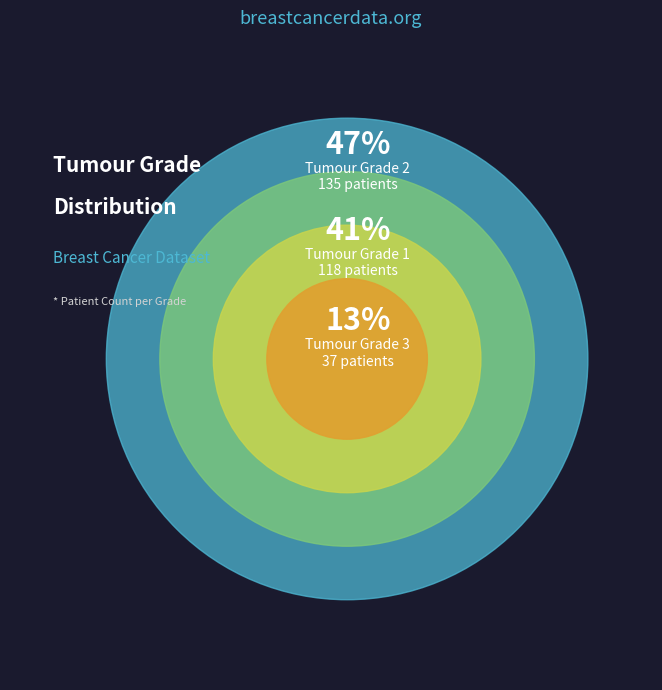

To the nearest percent, what is the difference between the Grade 2 and Grade 3 slice percentages?

34%